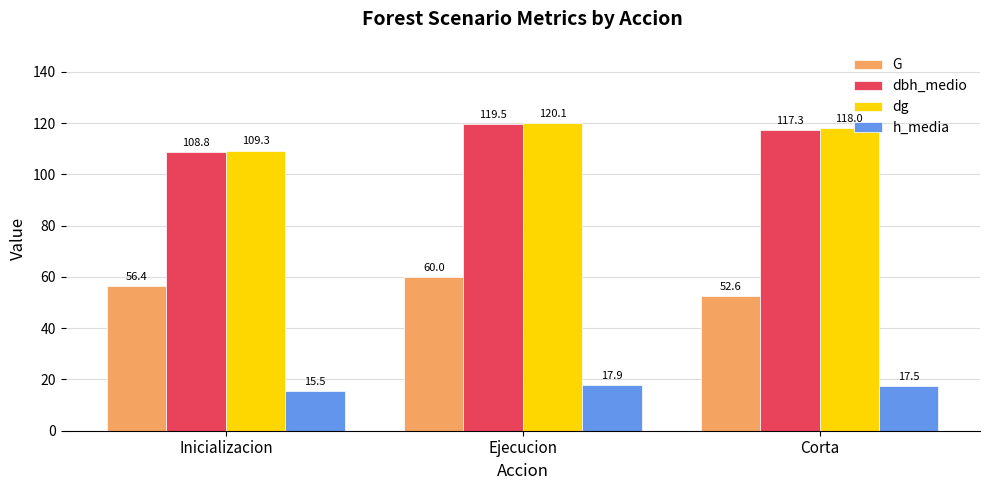

What is the sum of the G values at Corta and Ejecucion?

112.5